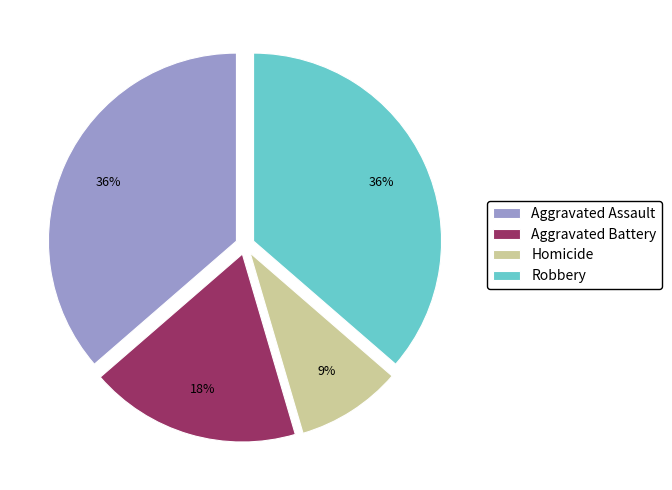

Approximately how many times larger is the value at Homicide compared to Aggravated Battery?

0.5